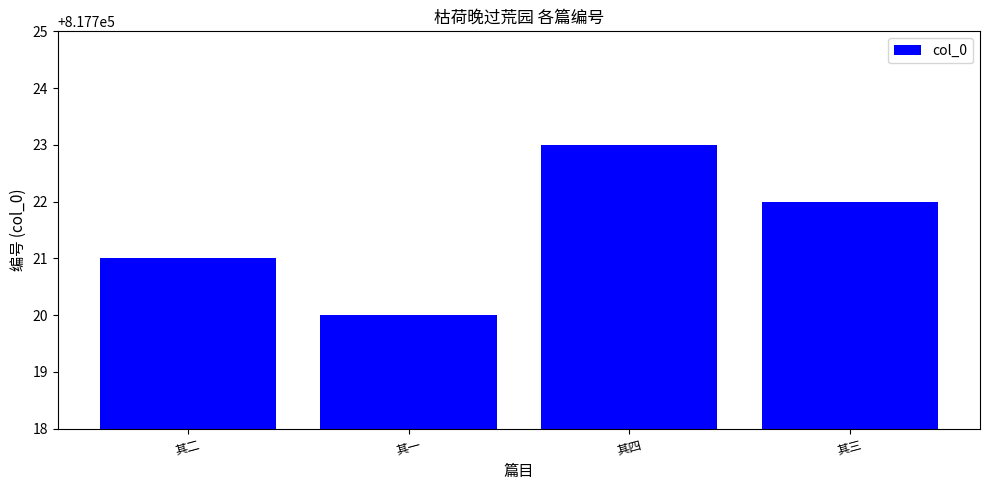

Rank the categories by value from lowest to highest.

其一, 其二, 其三, 其四